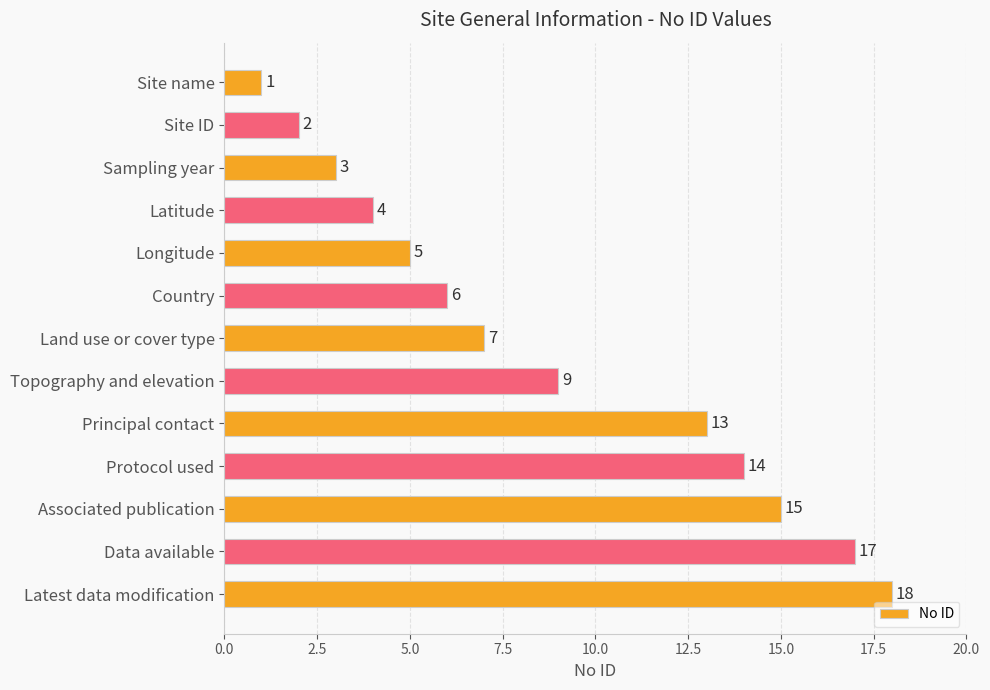

What is the label of the 8th bar from the bottom?

Country